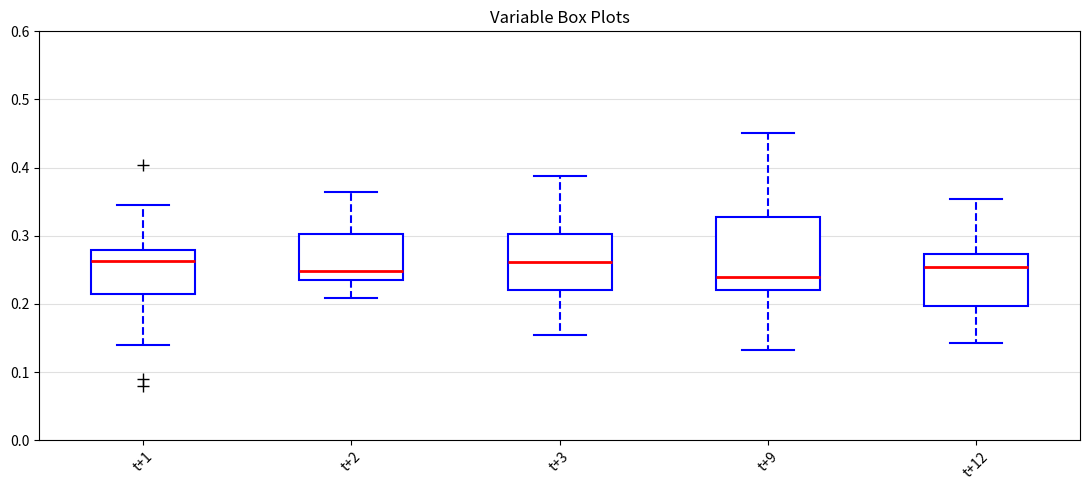

Where is the lower edge of the box for t+2 on the y-axis? The values are not printed on the chart, so give them approximately, as read against the axis.

0.24